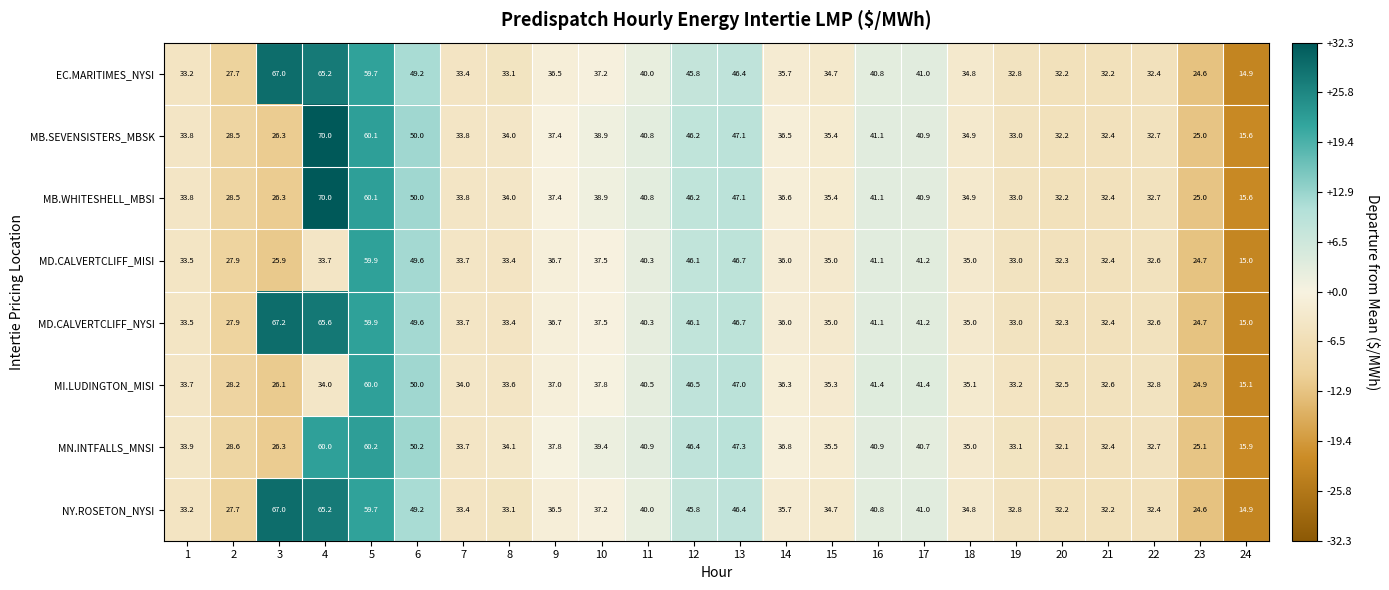

Where is MI.LUDINGTON_MISI nearest to the value 37?

9